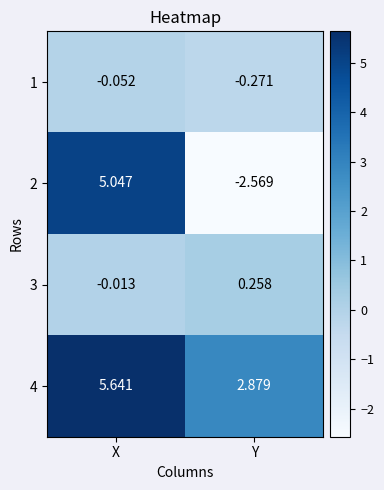

At which label does 1 reach its peak?

X